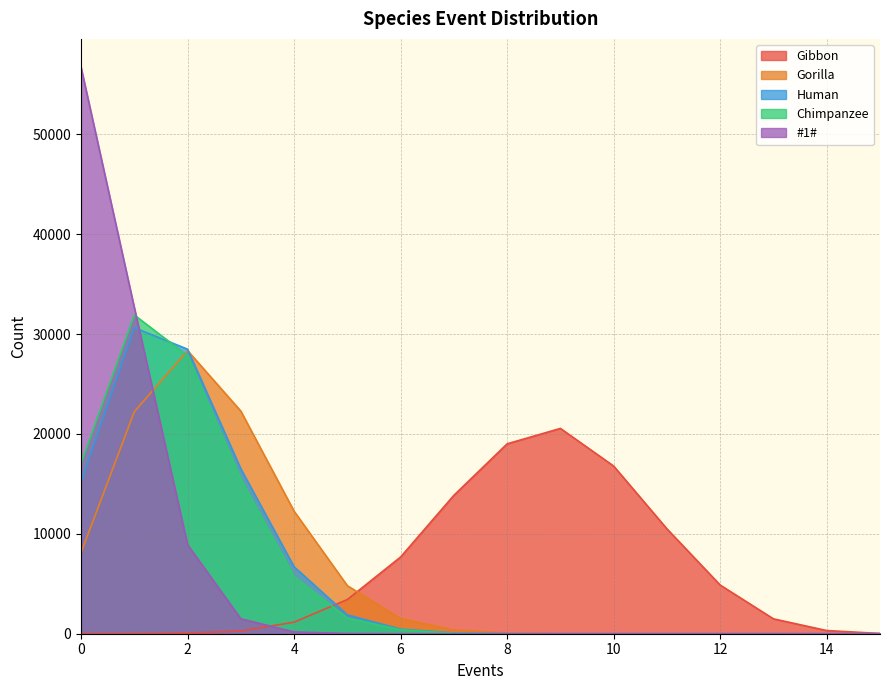

True or false: #1# has more than 2 interior local peaks.

False